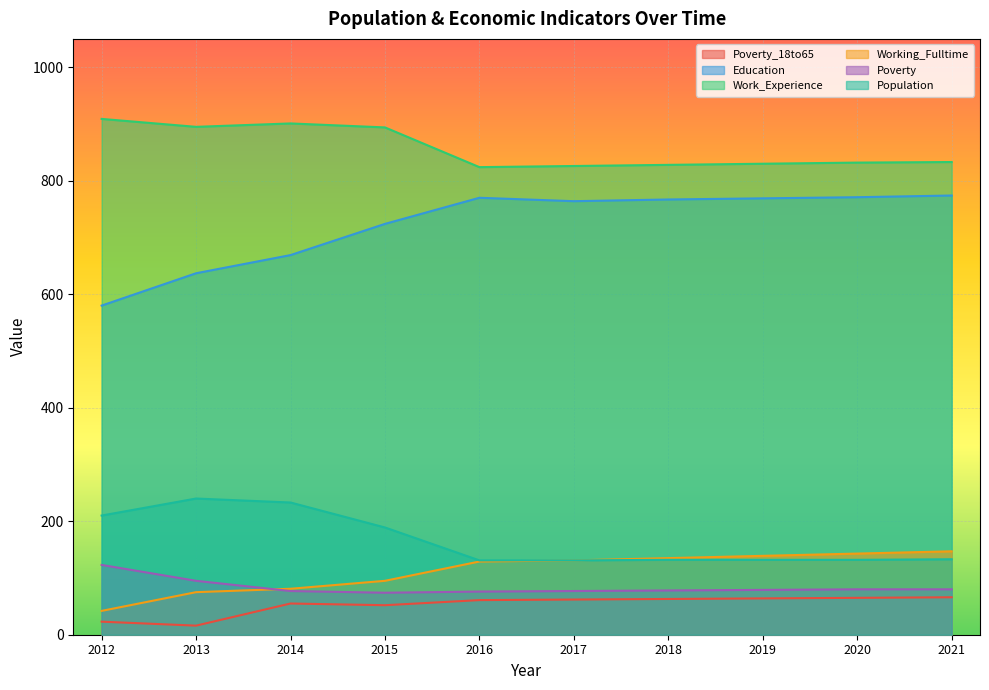

Where does the Poverty_18to65 series first go above 62?

2018